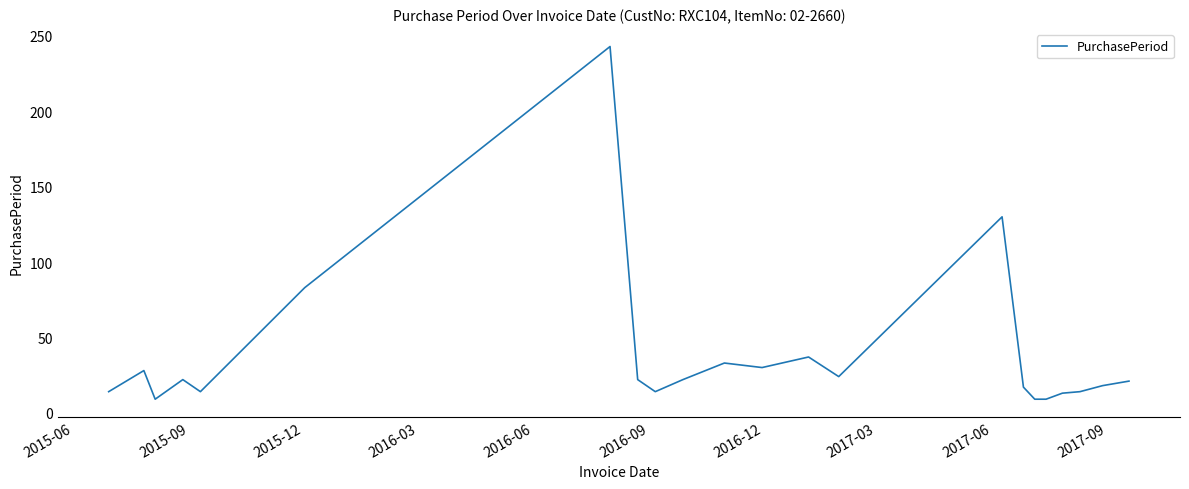

What is the maximum value shown in the chart?

243